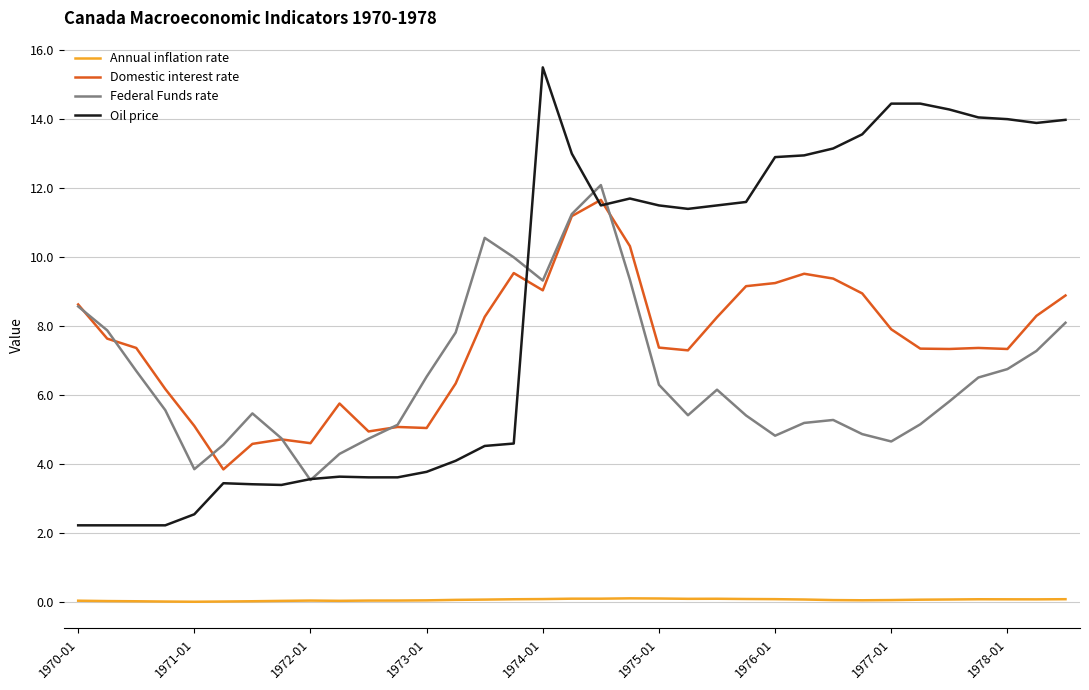

True or false: Federal Funds rate and Annual inflation rate intersect in this chart.

False